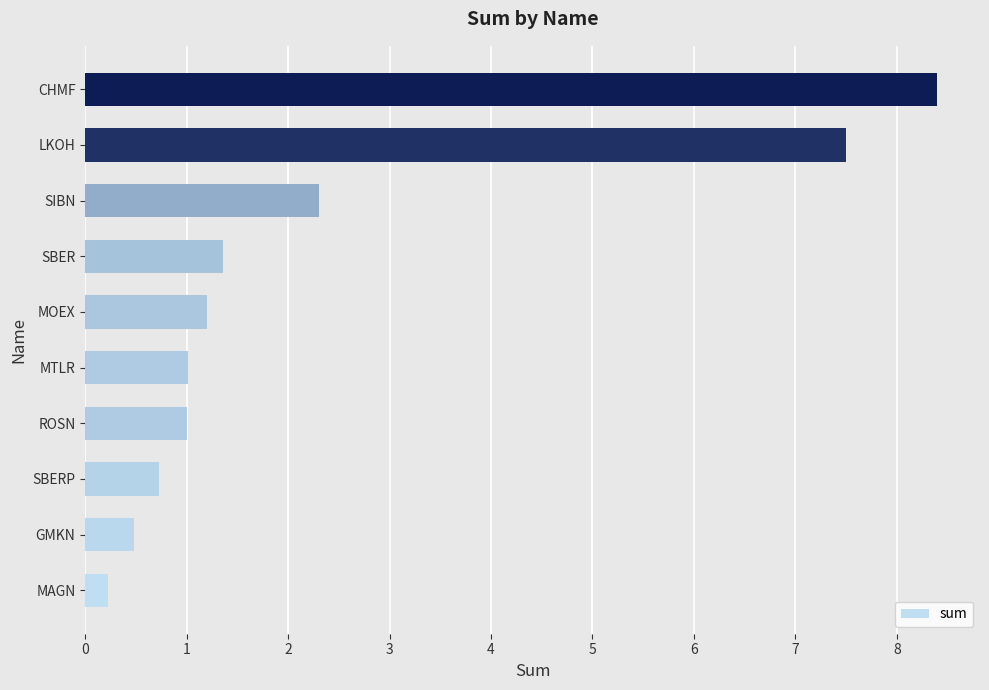

Reading top to bottom, extract all data points from this chart.

CHMF=8.4	LKOH=7.5	SIBN=2.3	SBER=1.4	MOEX=1.2	MTLR=1.0	ROSN=1.0	SBERP=0.7	GMKN=0.5	MAGN=0.2